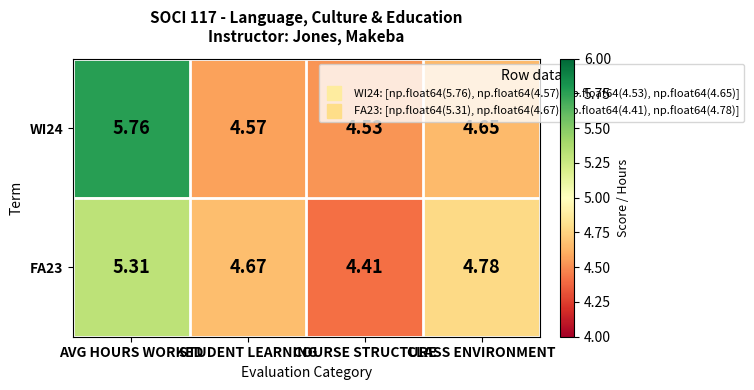

List the series in order of their overall mean, highest first.

WI24, FA23